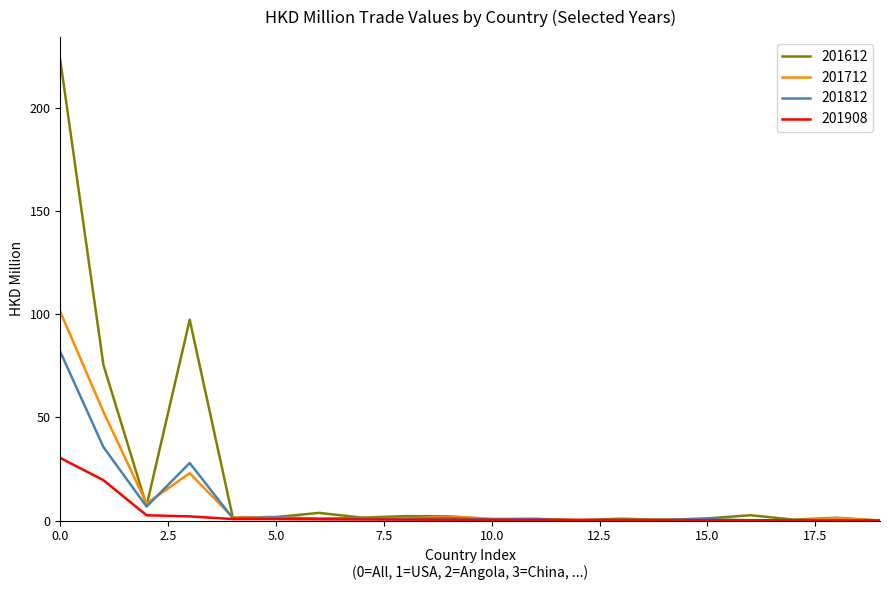

How many lines are shown in the chart?

4